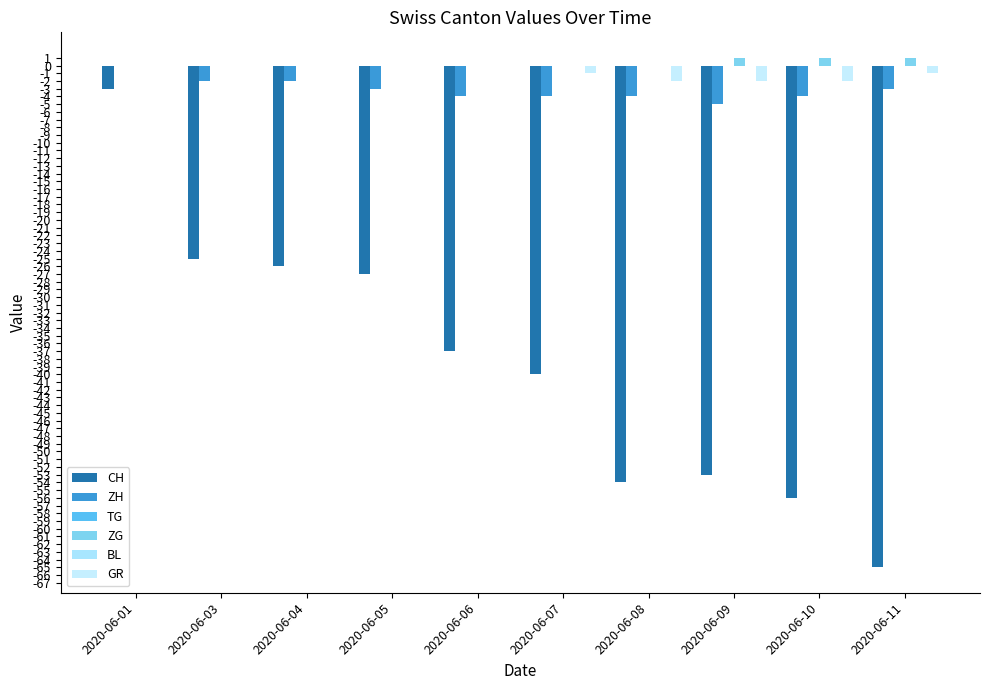

Rank the series at 2020-06-10 from lowest to highest value.

CH, ZH, GR, TG, BL, ZG